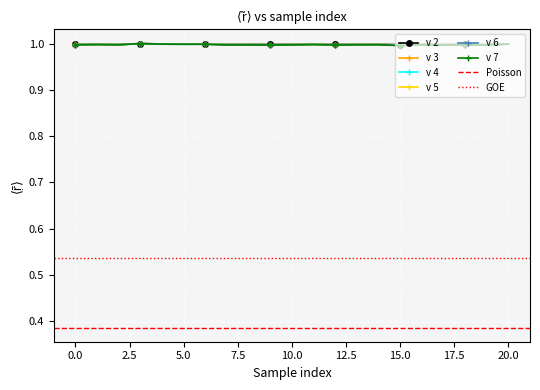

Where is the first local maximum for v_ 4?

1